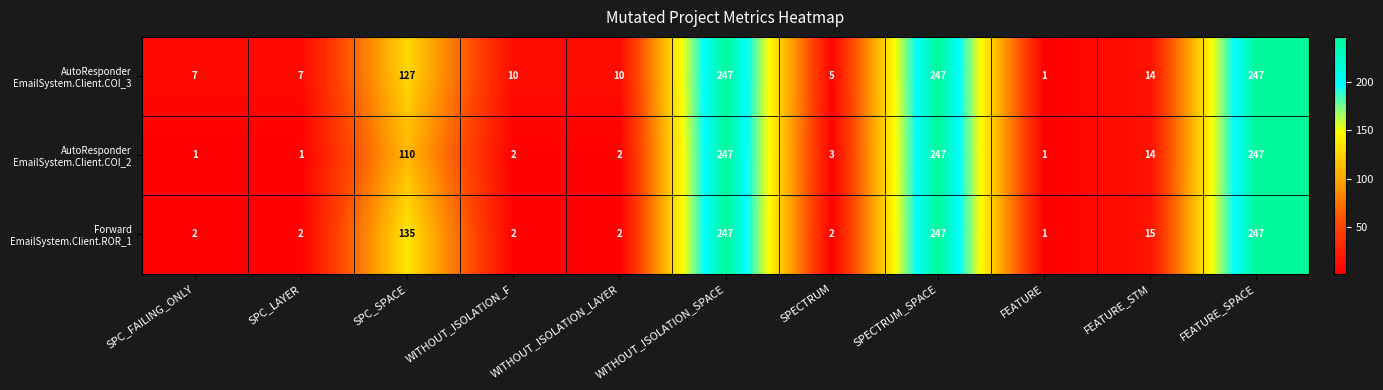

What is the difference between the highest and lowest values at SPC_SPACE?

25